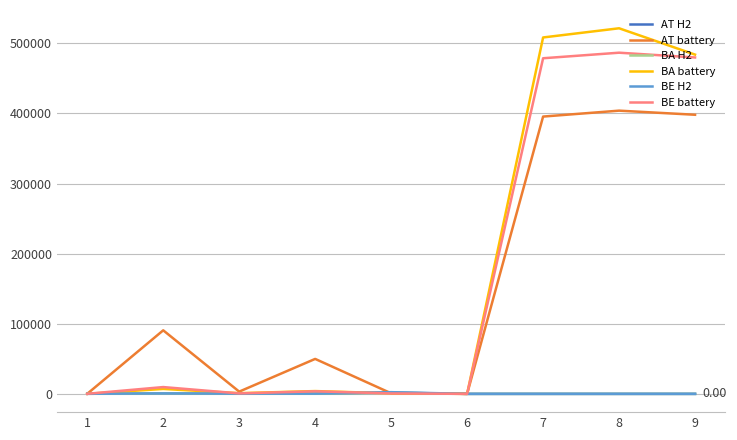

Which series has the largest range (max minus min)?

BA battery